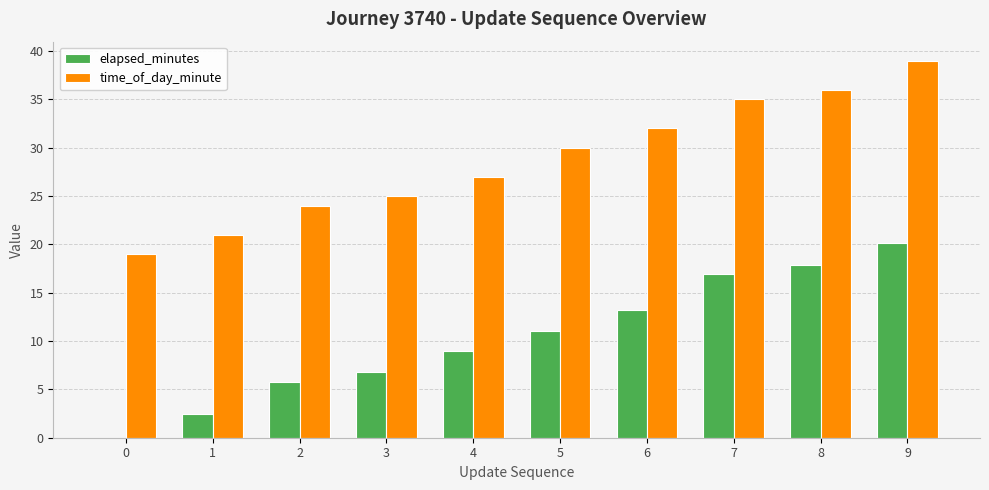

The value of time_of_day_minute at 2 is 24.0. True or false?

True